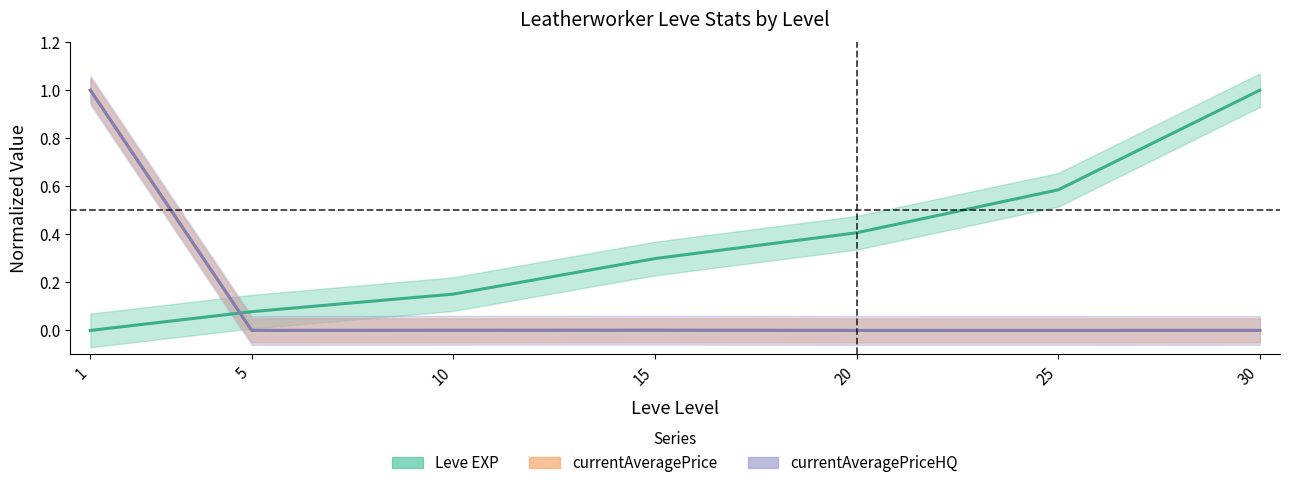

What is the spread (max minus min) of values at 20?

0.4